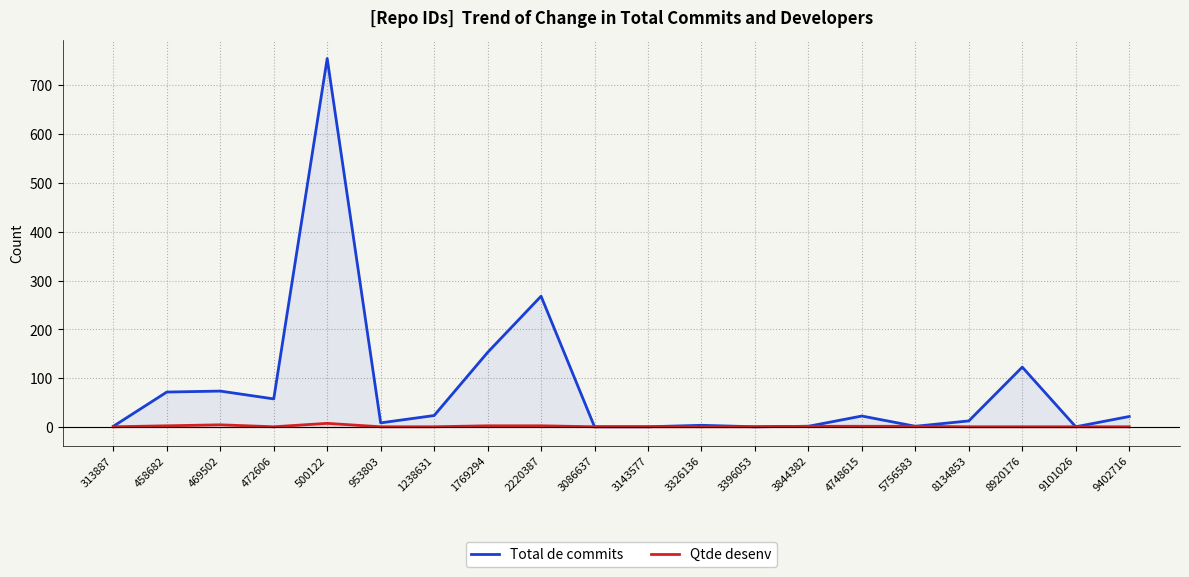

Where is Total de commits nearest to the value 377?

2220387